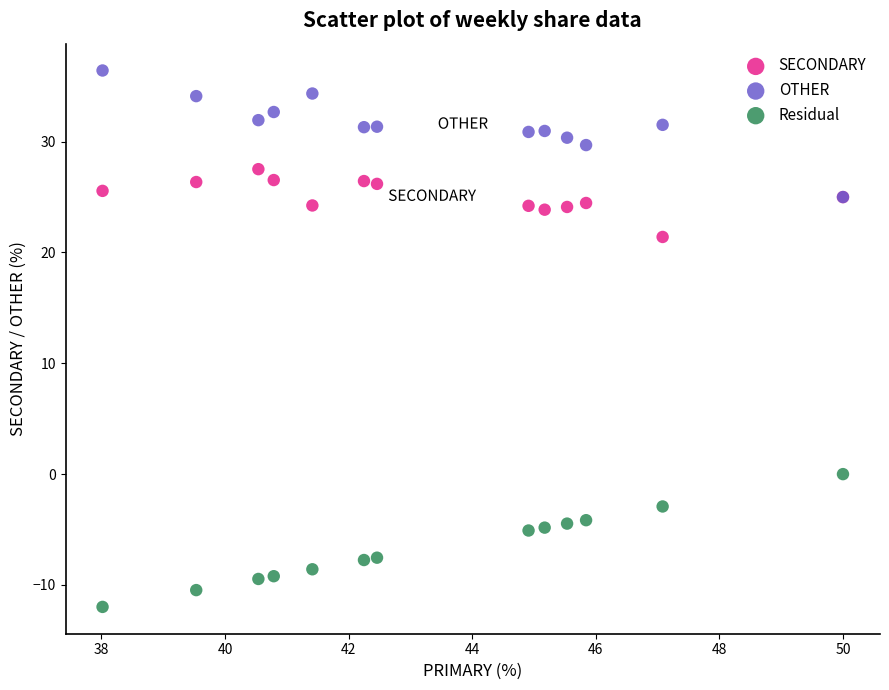

Across all series, what Y value is closest to 12?

21.4